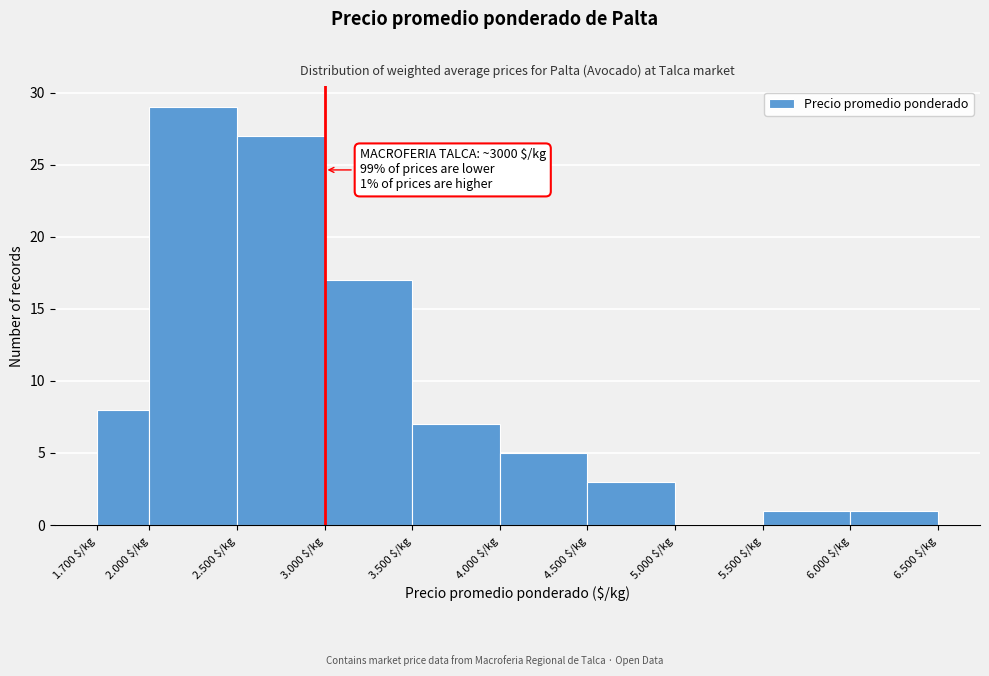

True or false: the data shows 0 at 5.000 $/kg.

True